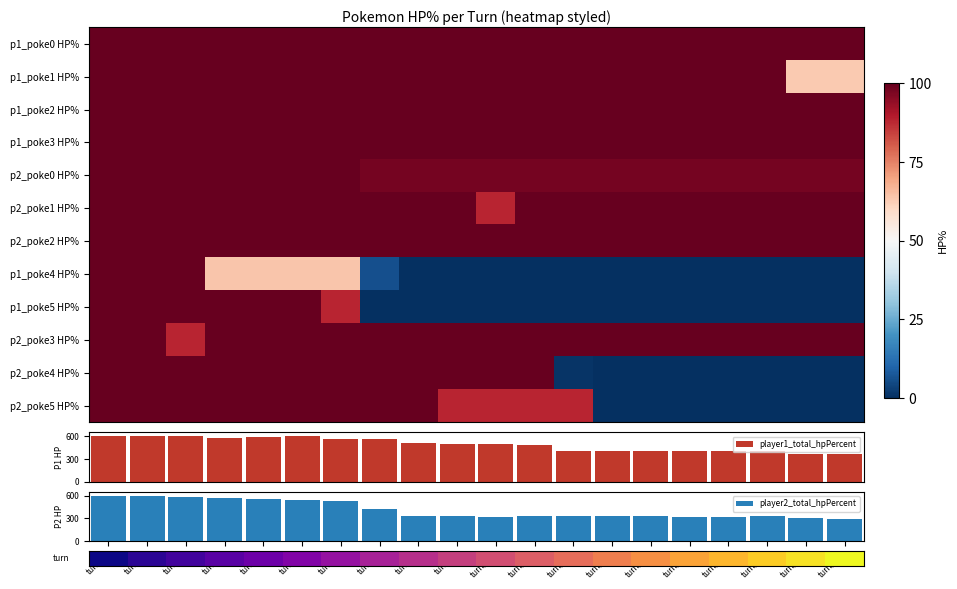

At which category is the sum across all series the highest?

turn_1